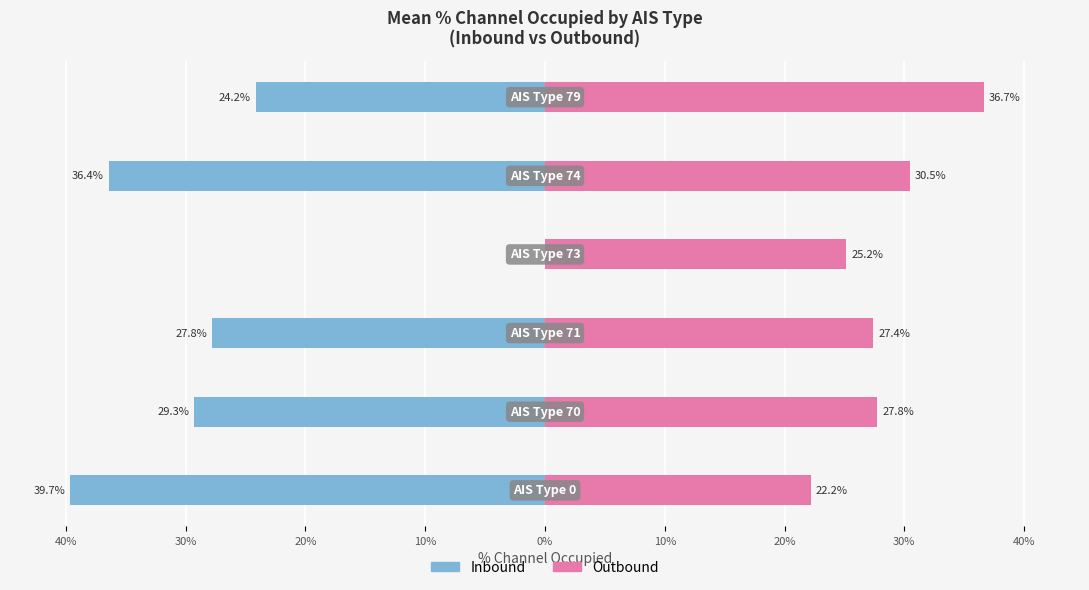

How many groups of bars are there?

6